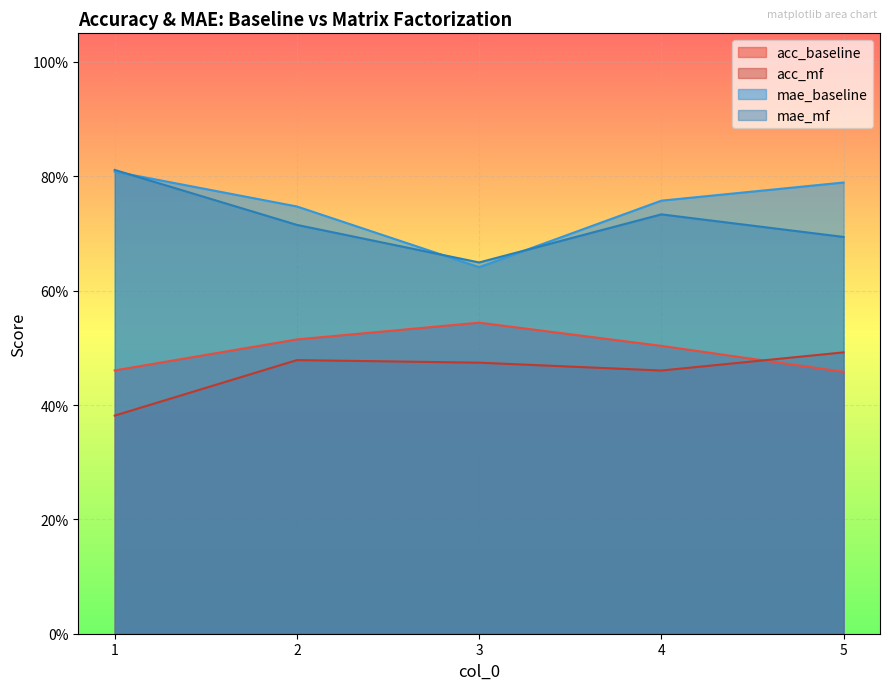

At which category does the chart reach its minimum across all series?

1